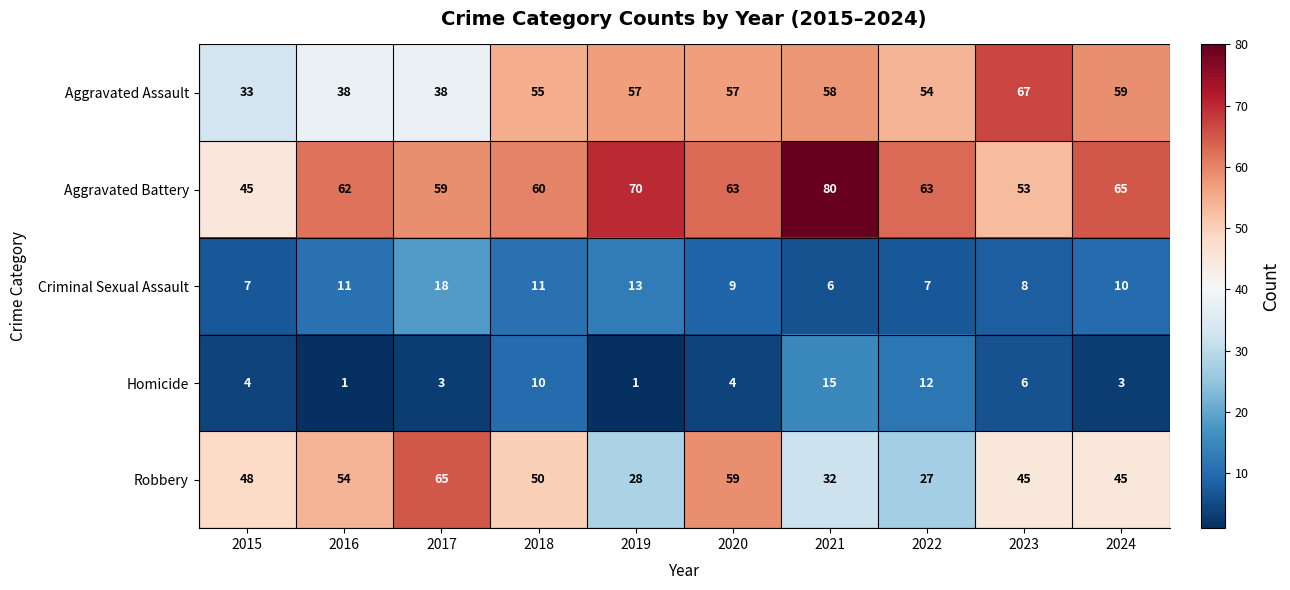

What is the maximum value for Aggravated Assault?

67